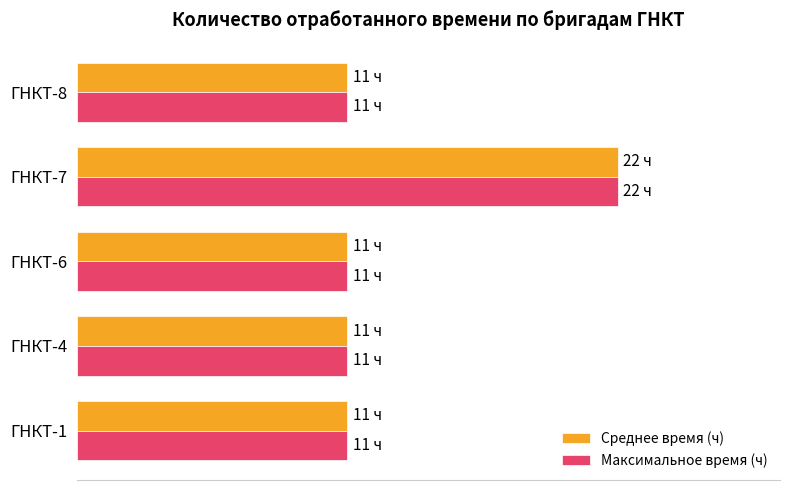

What are all the series names shown in the legend?

Среднее время (ч), Максимальное время (ч)